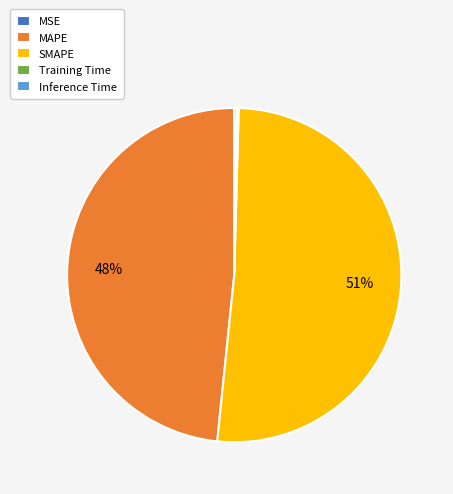

Which slice is the largest?

SMAPE